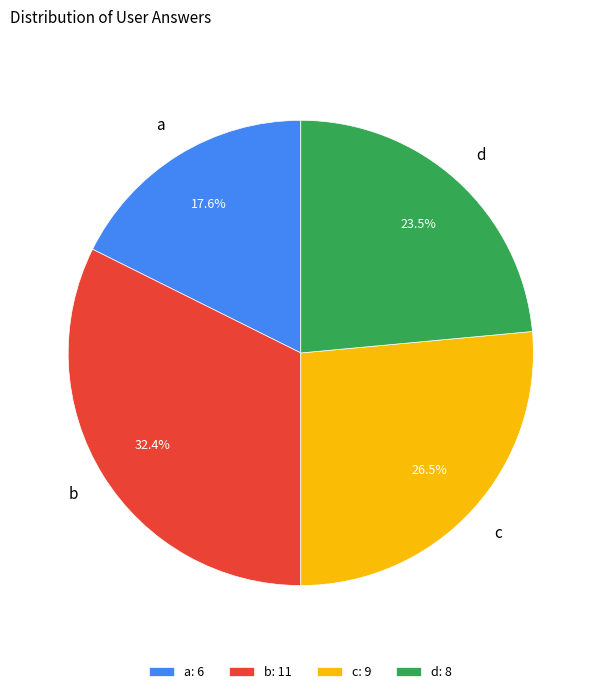

How many segments does this pie chart have?

4